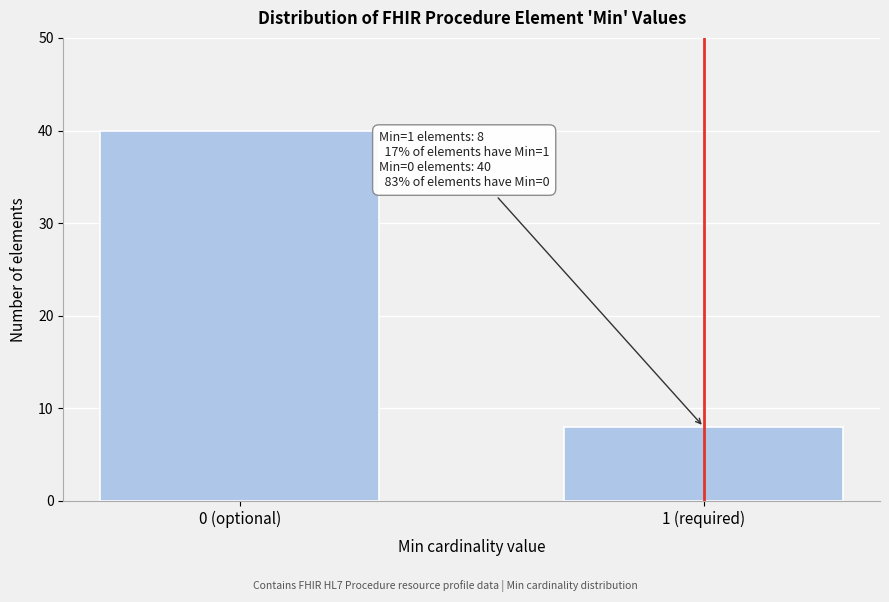

Reading right to left, transcribe all the data shown in this chart.

1 (required)=8	0 (optional)=40